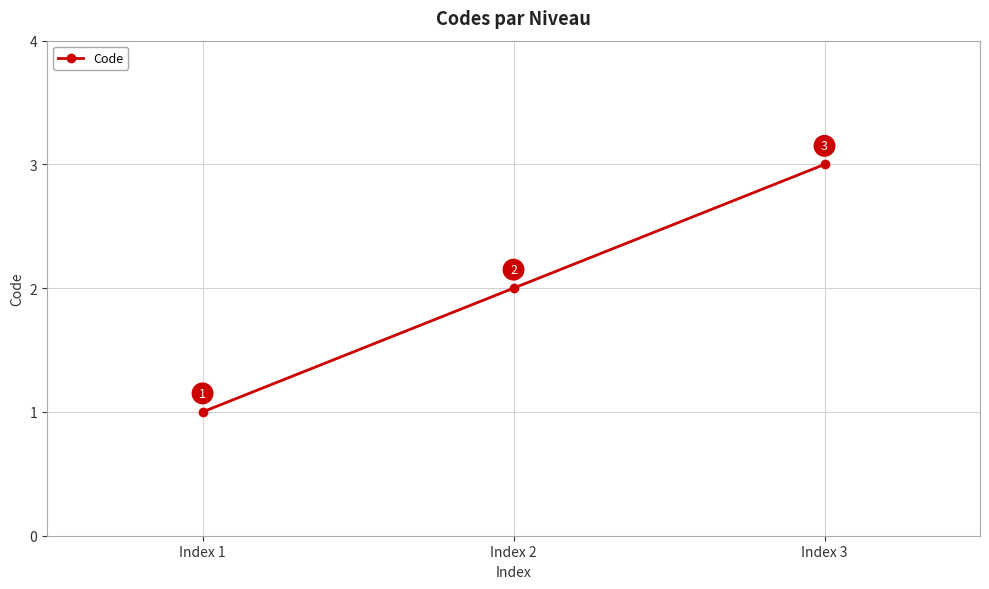

How many series are shown in this chart?

1